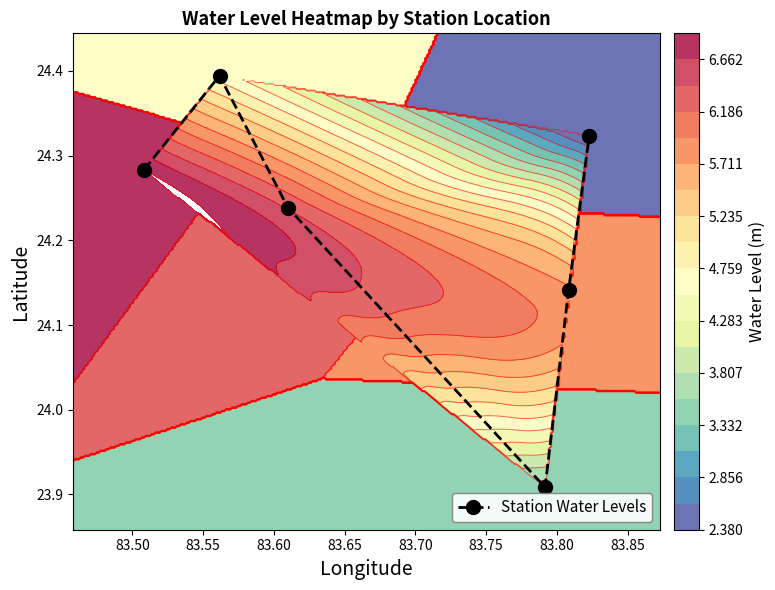

In Station Water Levels, how many points are lower than both neighbors (excluding endpoints)?

1